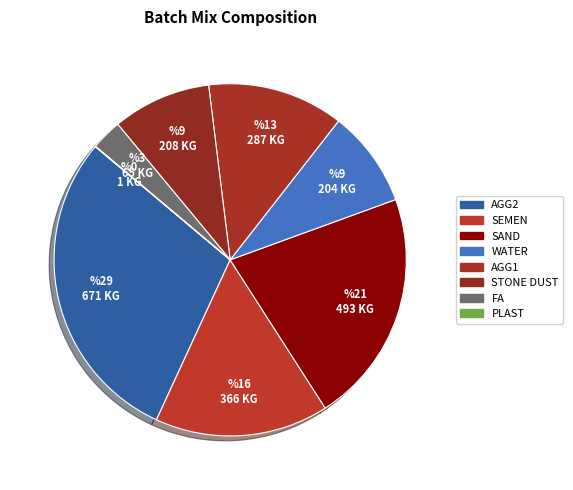

Which slice is the smallest?

PLAST